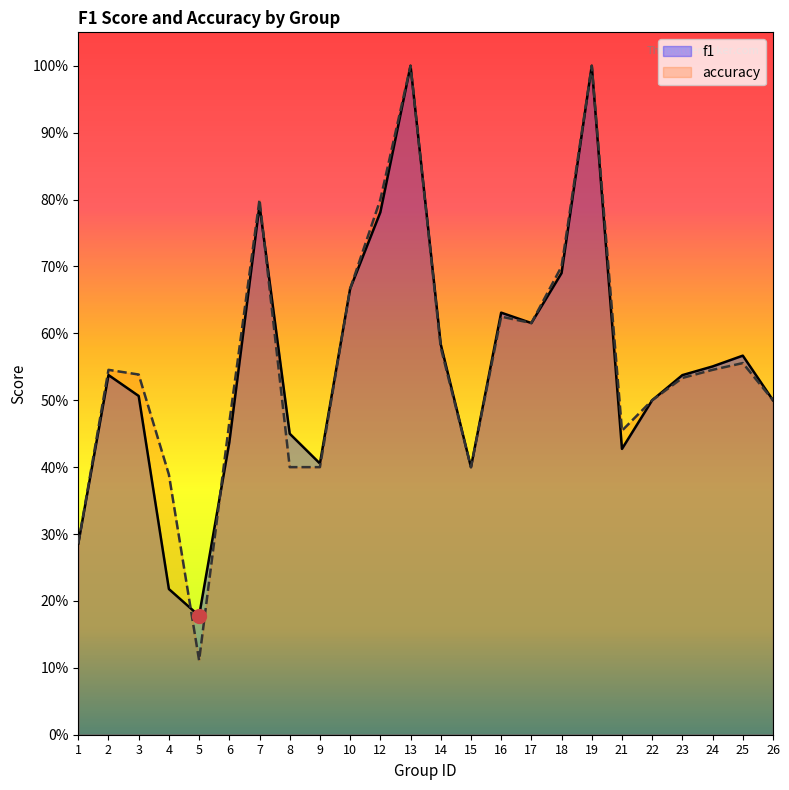

How many data points does each series have?

24